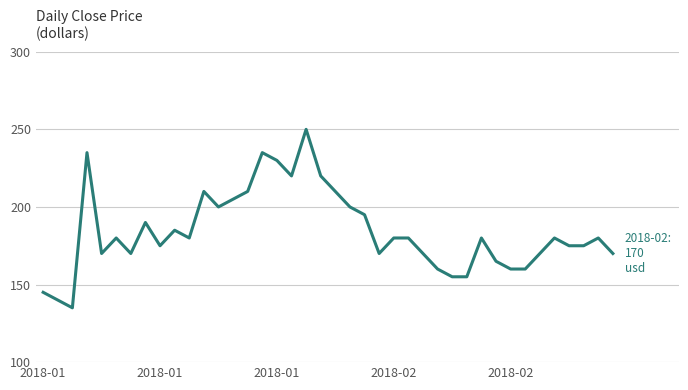

What is the difference between the maximum and minimum values?

115